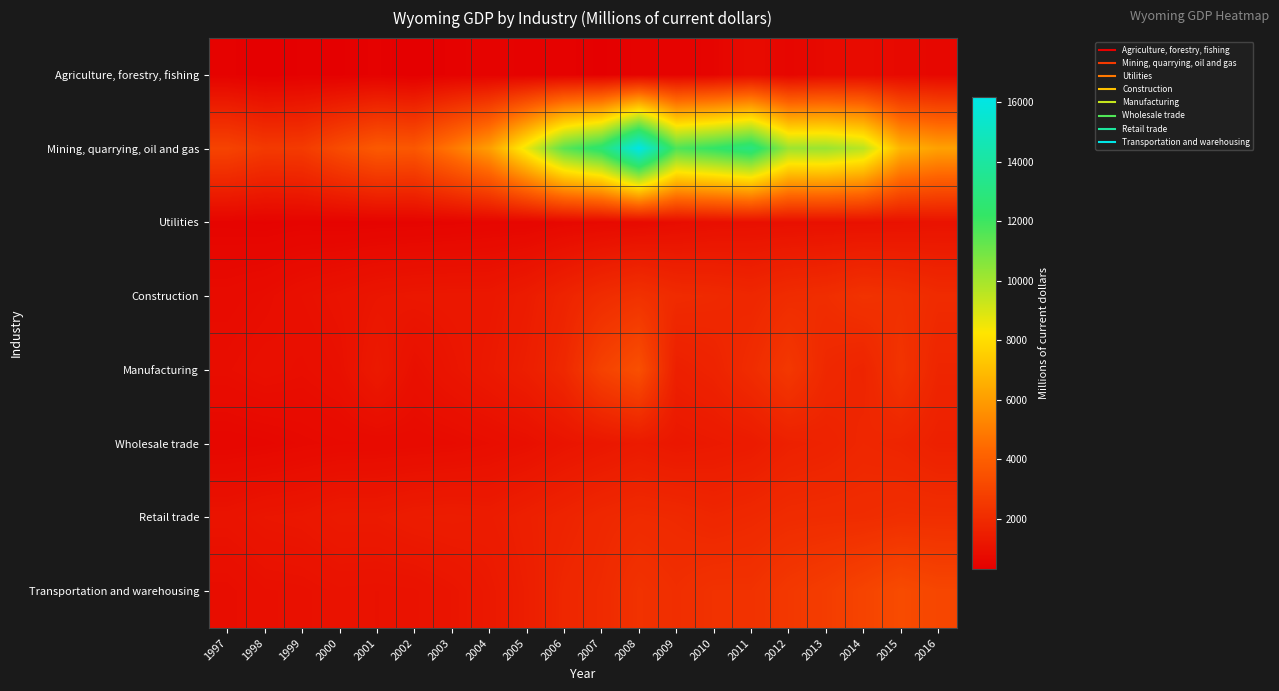

Reading left to right, list all the values displayed in this chart.

Agriculture, forestry, fishing: 1997=426.5	1998=317.5	1999=377.8	2000=361.9	2001=412.3	2002=307.6	2003=421.6	2004=447.6	2005=423.2	2006=421.0	2007=355.4	2008=451.6	2009=440.9	2010=519.8	2011=794.4	2012=562.4	2013=720.1	2014=758.6	2015=699.1	2016=623.3
Mining, quarrying, oil and gas: 1997=2933.0	1998=2560.0	1999=2601.4	2000=3272.8	2001=3807.5	2002=3719.1	2003=4811.7	2004=6013.6	2005=8641.9	2006=11416.5	2007=12630.2	2008=16170.0	2009=11667.7	2010=12246.7	2011=13016.7	2012=10146.9	2013=10203.7	2014=9586.9	2015=6714.6	2016=6116.5
Utilities: 1997=502.4	1998=481.7	1999=506.2	2000=482.8	2001=498.7	2002=508.8	2003=530.2	2004=565.9	2005=570.0	2006=649.2	2007=689.7	2008=736.8	2009=831.7	2010=917.3	2011=951.7	2012=959.7	2013=978.6	2014=988.7	2015=1010.9	2016=1064.8
Construction: 1997=773.9	1998=834.5	1999=962.1	2000=1061.0	2001=1168.5	2002=1221.7	2003=1238.3	2004=1238.8	2005=1408.3	2006=1711.5	2007=2036.6	2008=2247.4	2009=1994.1	2010=1934.7	2011=1836.4	2012=2031.5	2013=2095.9	2014=2285.8	2015=2196.2	2016=1999.4
Manufacturing: 1997=856.9	1998=931.5	1999=880.8	2000=974.2	2001=1328.8	2002=955.6	2003=1146.0	2004=1306.2	2005=1510.2	2006=1891.2	2007=2867.8	2008=3408.1	2009=1556.8	2010=1693.8	2011=2037.8	2012=2491.5	2013=1897.6	2014=1746.7	2015=2341.3	2016=1774.8
Wholesale trade: 1997=604.0	1998=630.7	1999=688.7	2000=730.7	2001=743.7	2002=762.8	2003=792.2	2004=863.5	2005=947.7	2006=1113.0	2007=1227.4	2008=1356.9	2009=1240.5	2010=1308.7	2011=1378.0	2012=1599.1	2013=1675.0	2014=1825.7	2015=1748.6	2016=1575.6
Retail trade: 1997=1089.4	1998=1179.3	1999=1216.9	2000=1329.5	2001=1329.9	2002=1421.3	2003=1450.3	2004=1409.0	2005=1561.7	2006=1714.6	2007=1876.5	2008=1977.8	2009=1932.7	2010=1814.8	2011=1900.2	2012=2011.4	2013=2043.7	2014=2054.9	2015=2124.9	2016=2109.4
Transportation and warehousing: 1997=836.6	1998=951.2	1999=971.8	2000=1036.6	2001=1019.1	2002=1039.7	2003=1146.7	2004=1295.2	2005=1498.3	2006=1841.4	2007=1965.2	2008=2277.1	2009=2117.6	2010=2265.5	2011=2263.6	2012=2511.1	2013=2682.6	2014=2950.9	2015=3239.8	2016=3053.3